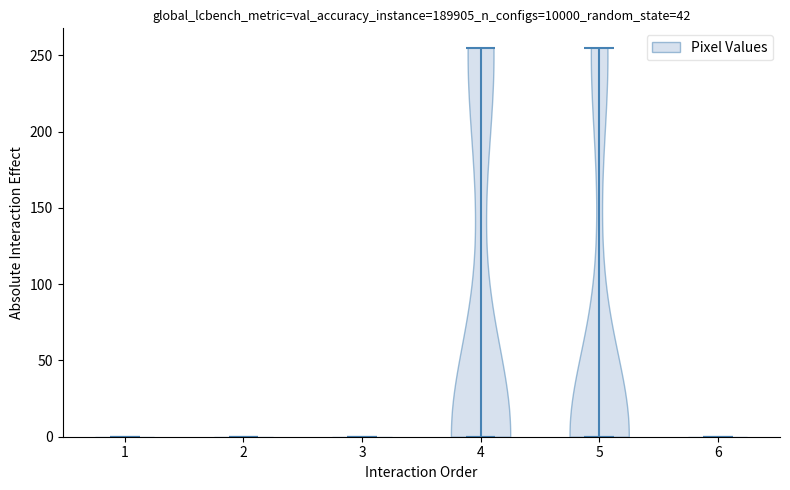

Reading left to right, read every violin against the y-axis: where its median line is, and the lowest and highest points it reaches. The values are not printed on the chart, so give them approximately, as read against the axis.

1: median line 0, lowest point 0, highest point 0
2: median line 0, lowest point 0, highest point 0
3: median line 0, lowest point 0, highest point 0
4: median line 0, lowest point 0, highest point 255
5: median line 0, lowest point 0, highest point 255
6: median line 0, lowest point 0, highest point 0